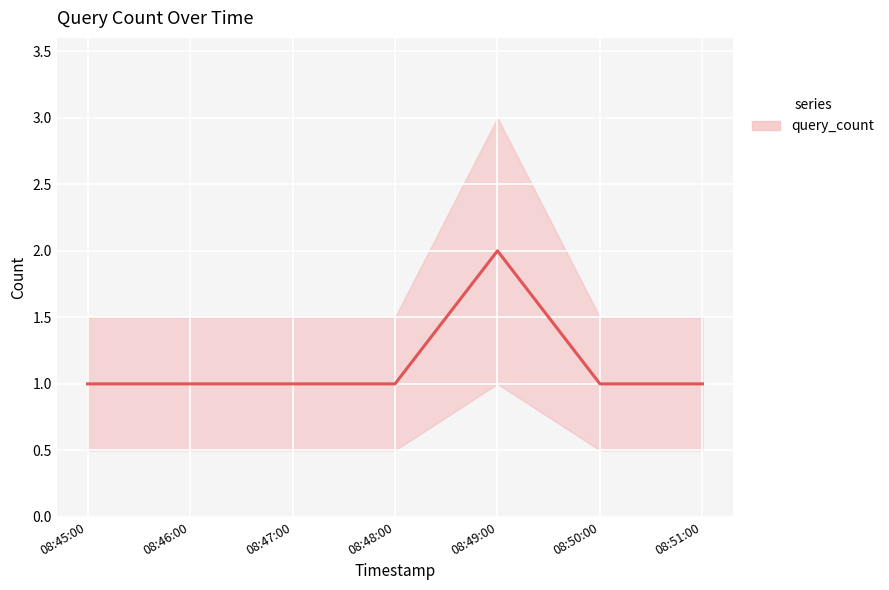

What is the greatest value displayed?

2